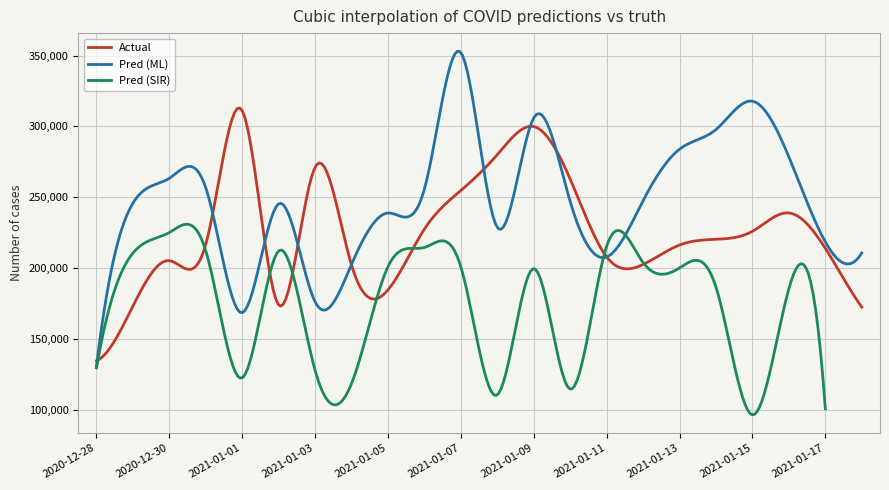

True or false: pred_sir and truth intersect in this chart.

True